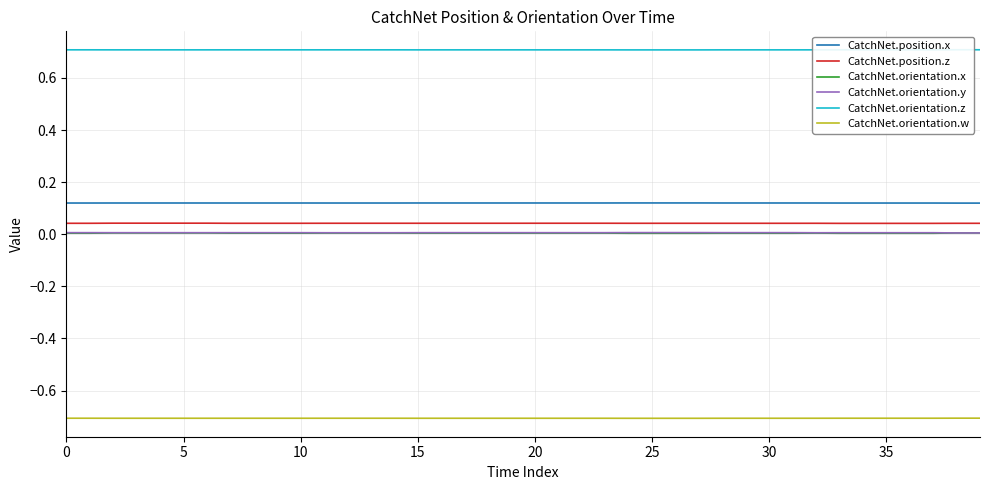

What are all the series names shown in the legend?

CatchNet.position.x, CatchNet.position.z, CatchNet.orientation.x, CatchNet.orientation.y, CatchNet.orientation.z, CatchNet.orientation.w